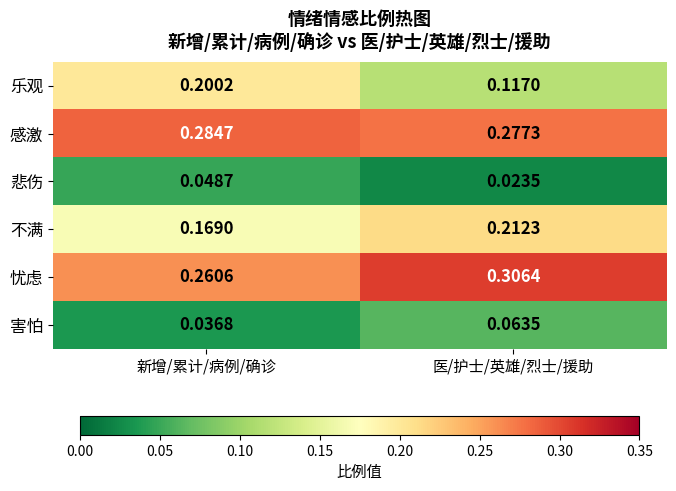

Rank the series at 新增/累计/病例/确诊 from highest to lowest value.

感激, 忧虑, 乐观, 不满, 悲伤, 害怕